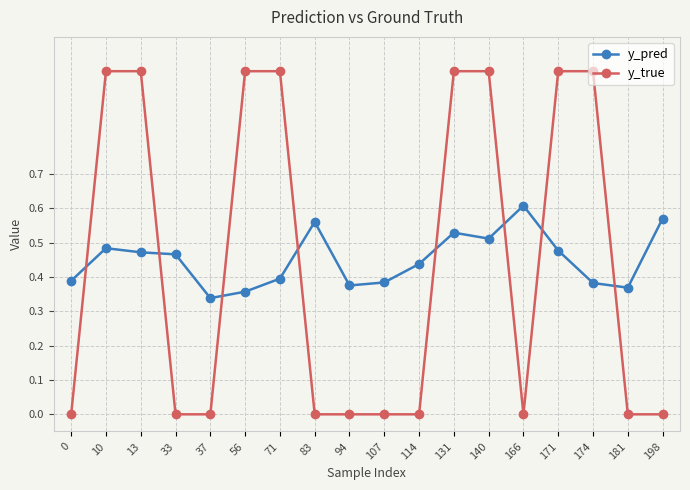

What is the sum of all y_true values?

8.0